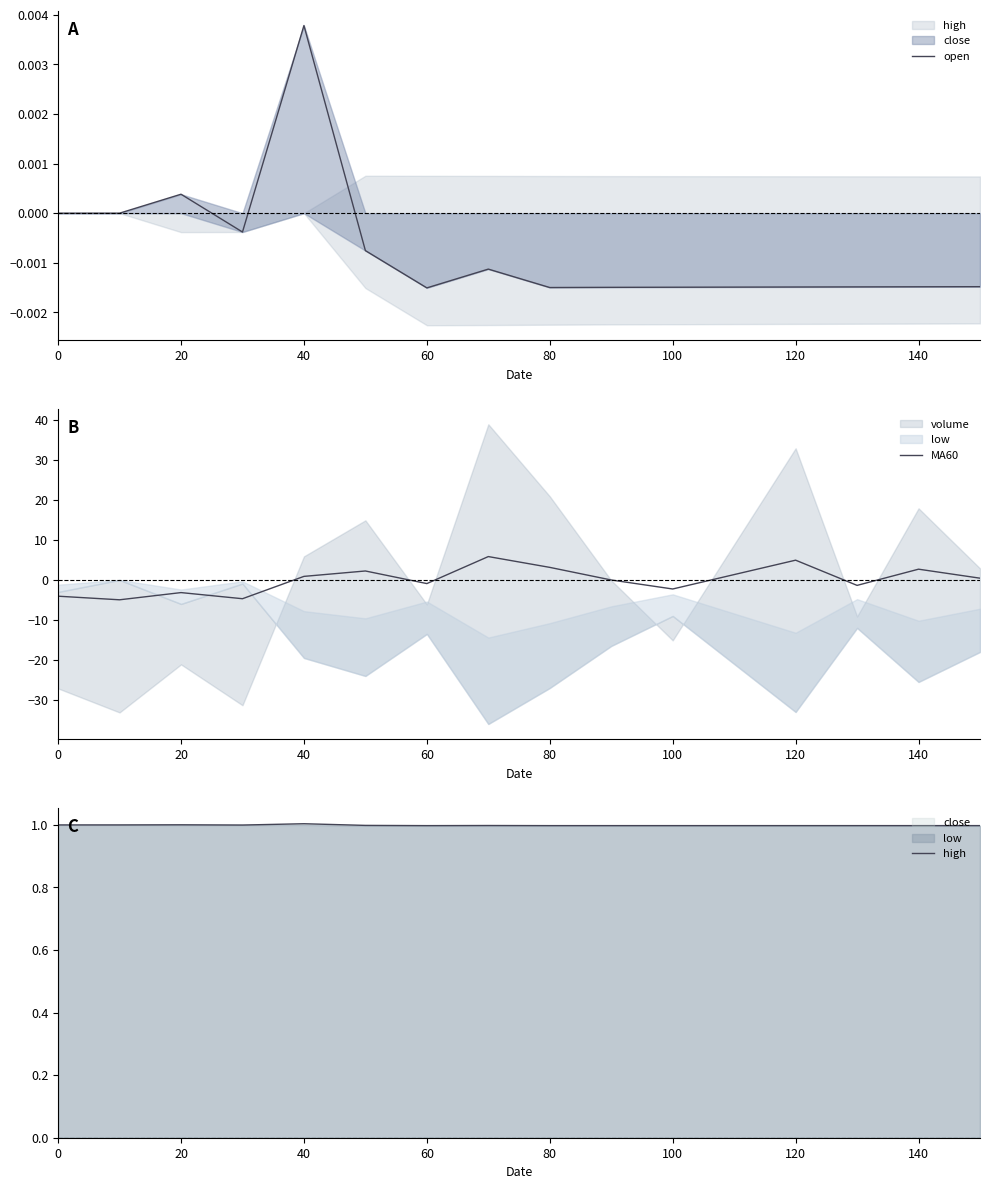

True or false: high and MA60 cross at least once.

True